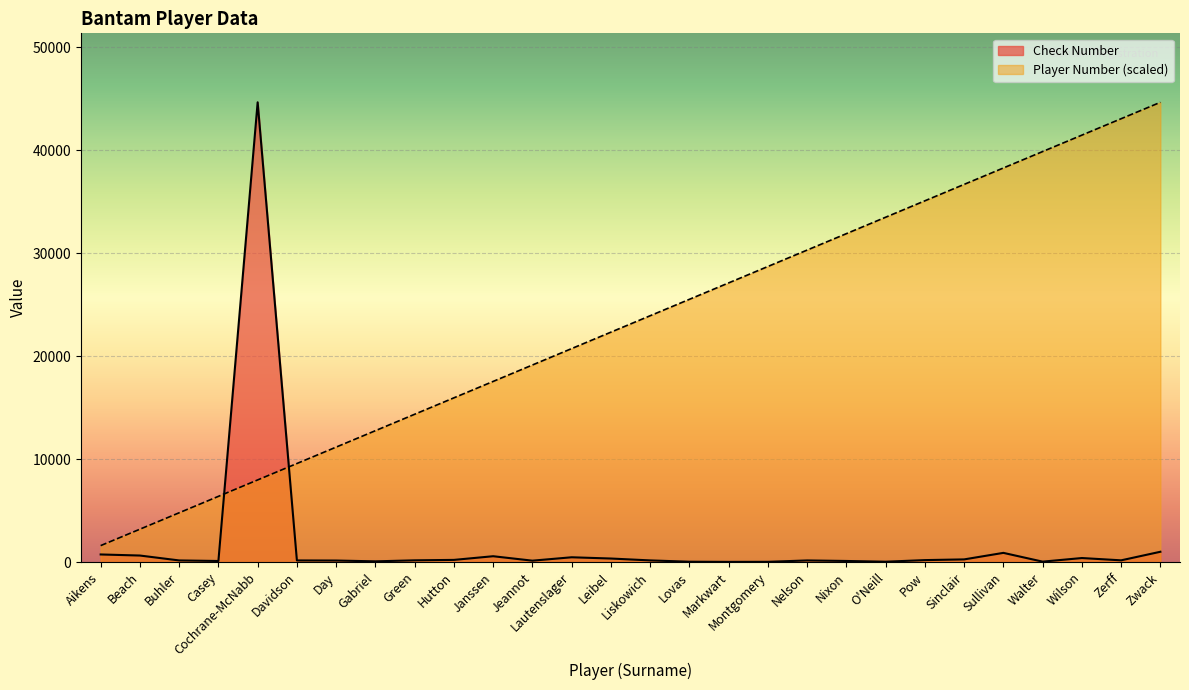

Read the Check Number value at Lautenslager.

462.0